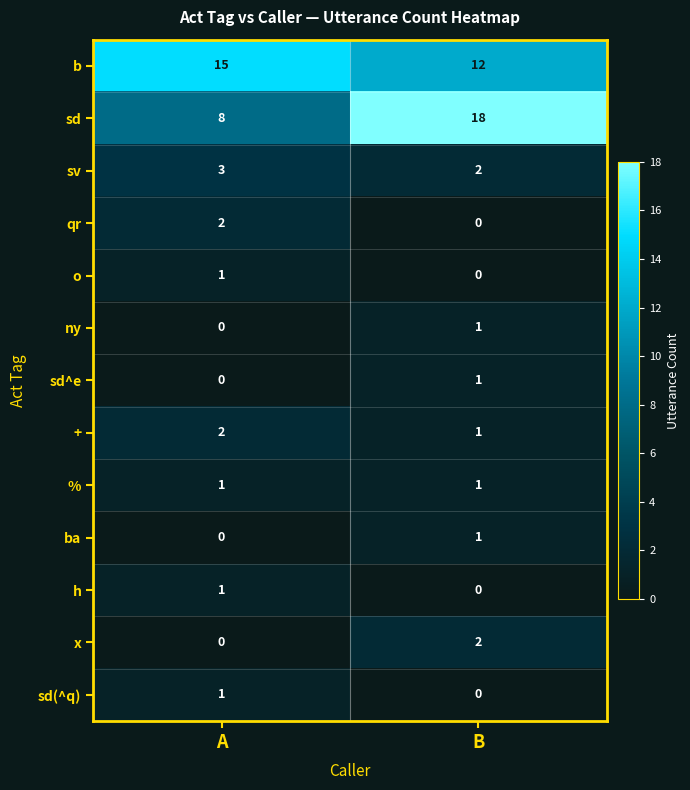

Which series has the largest range (max minus min)?

sd